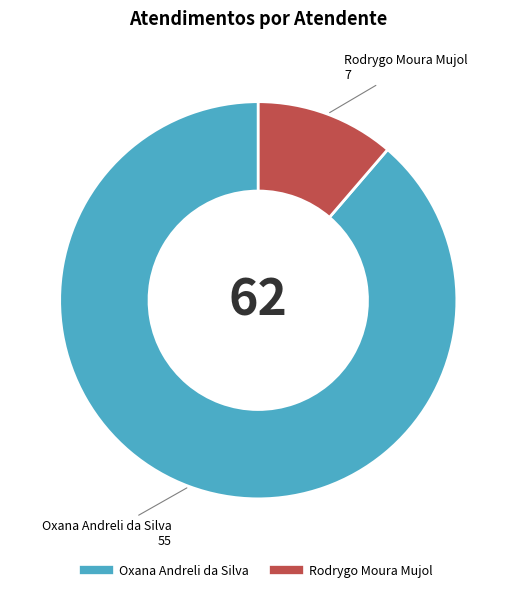

Does Rodrygo Moura Mujol account for over 50% of the chart?

No